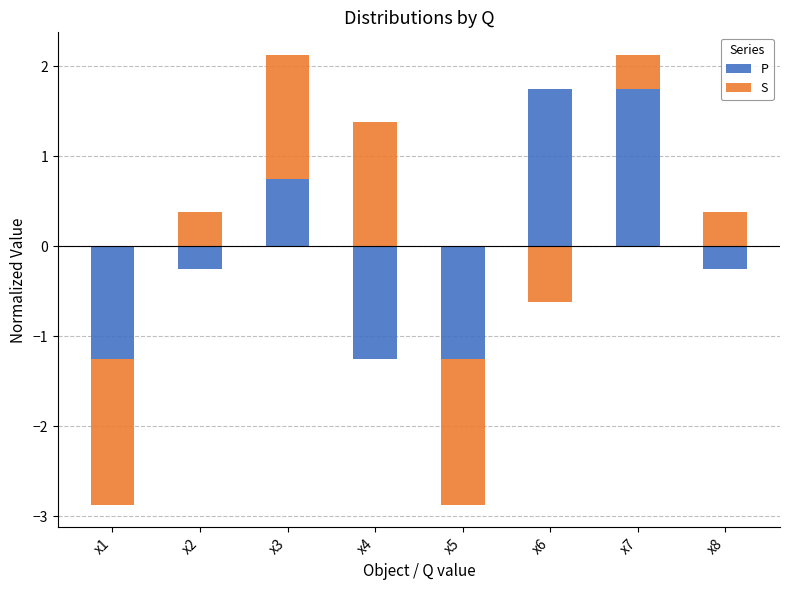

What is the value of the S bar at the 7th from the left?

0.4